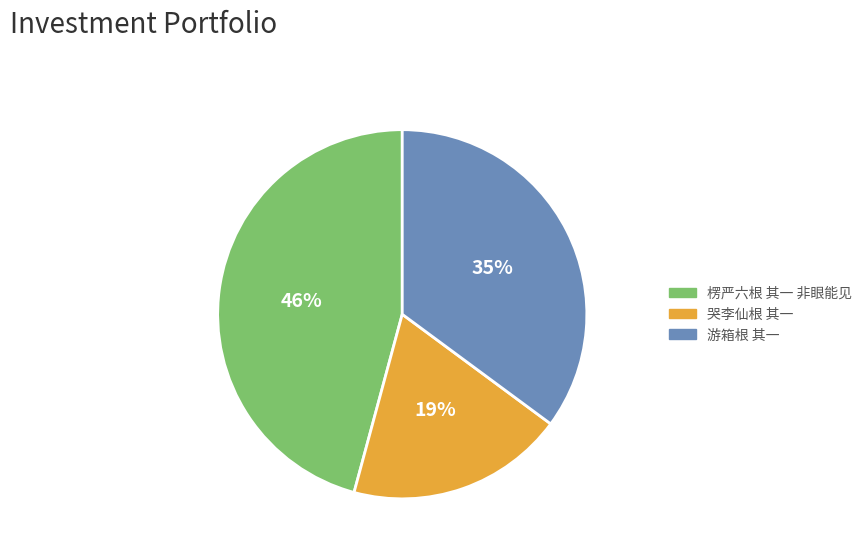

What is the largest slice in the pie chart?

楞严六根 其一 非眼能见